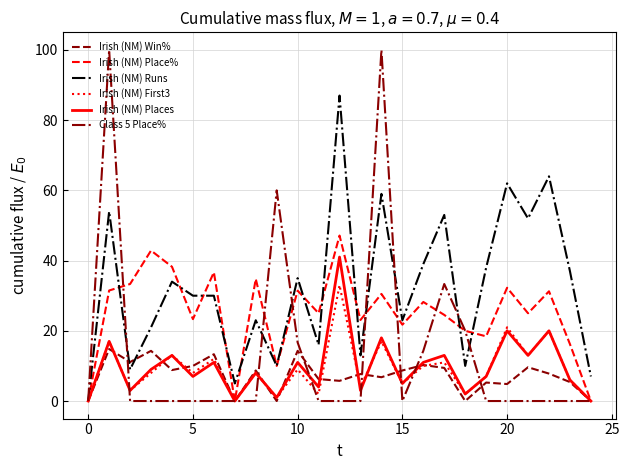

Which series has the largest total across all categories?

Irish (NM) Runs